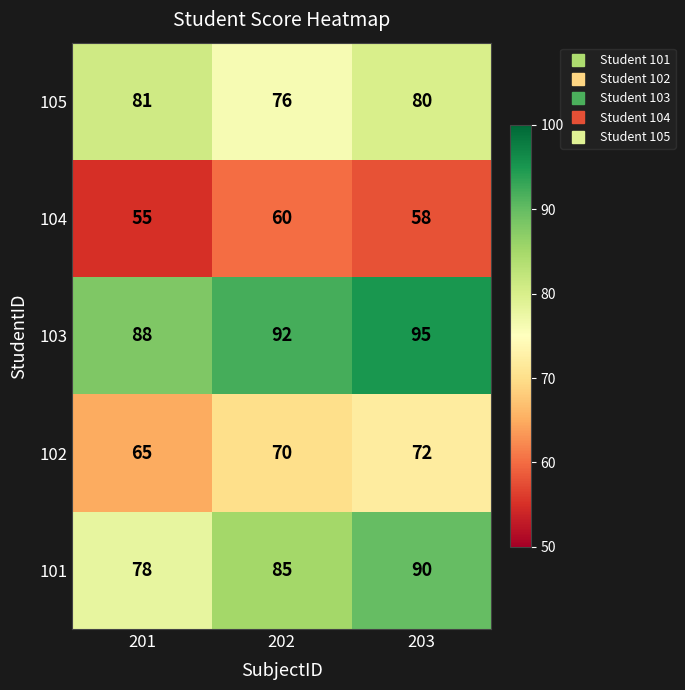

At which category is the sum across all series the highest?

203